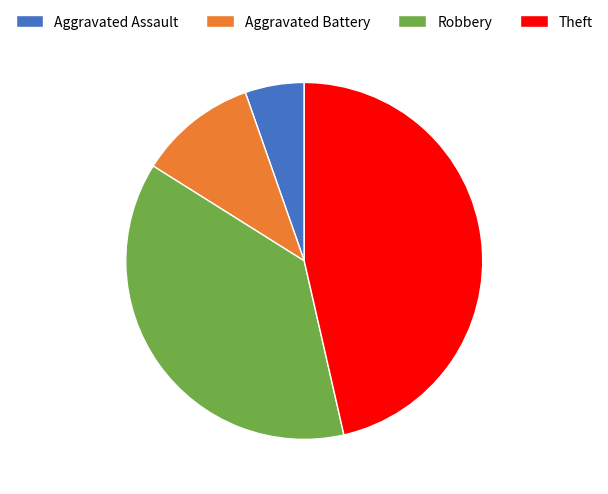

How many segments does this pie chart have?

4